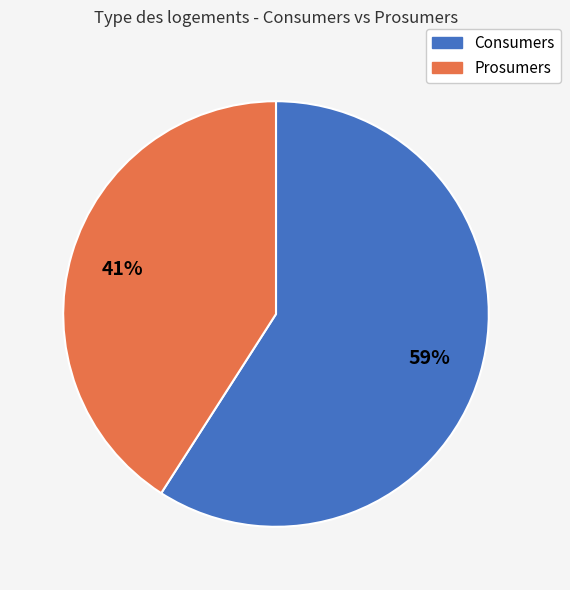

Rank the categories by value from lowest to highest.

Prosumers, Consumers